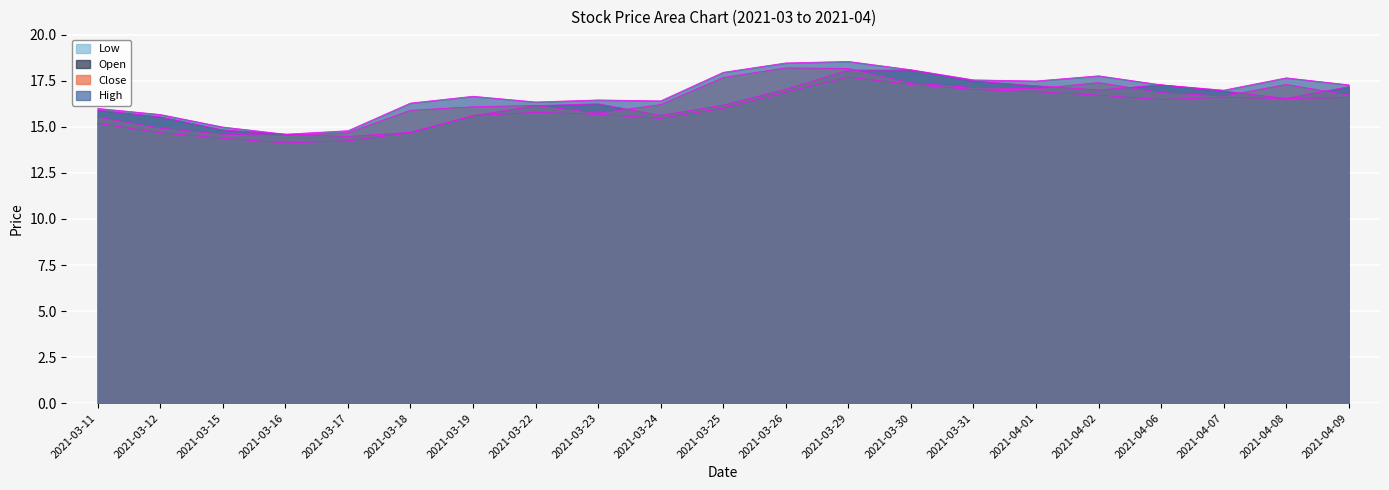

What is the sum of all open values?

342.7